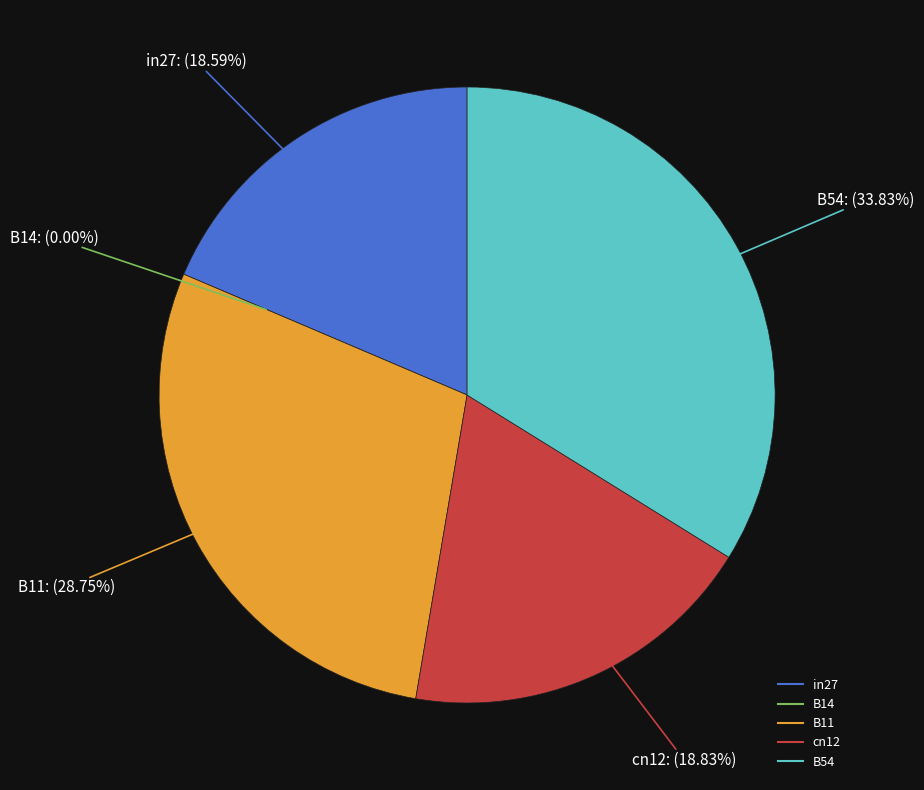

To the nearest percent, what is the combined percentage of B54 and in27?

52%